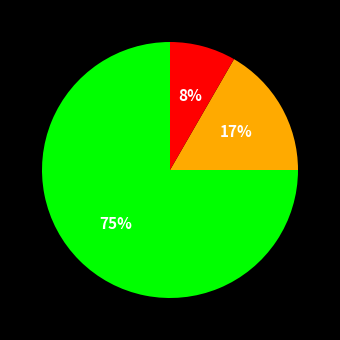

To the nearest percent, what is the difference between the largest and smallest slice percentages?

67%